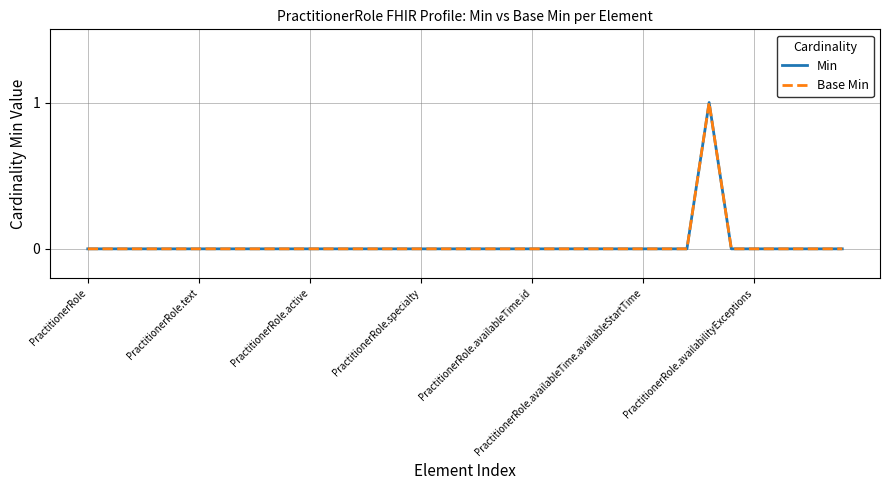

Does the chart display data point markers on the line(s)?

No